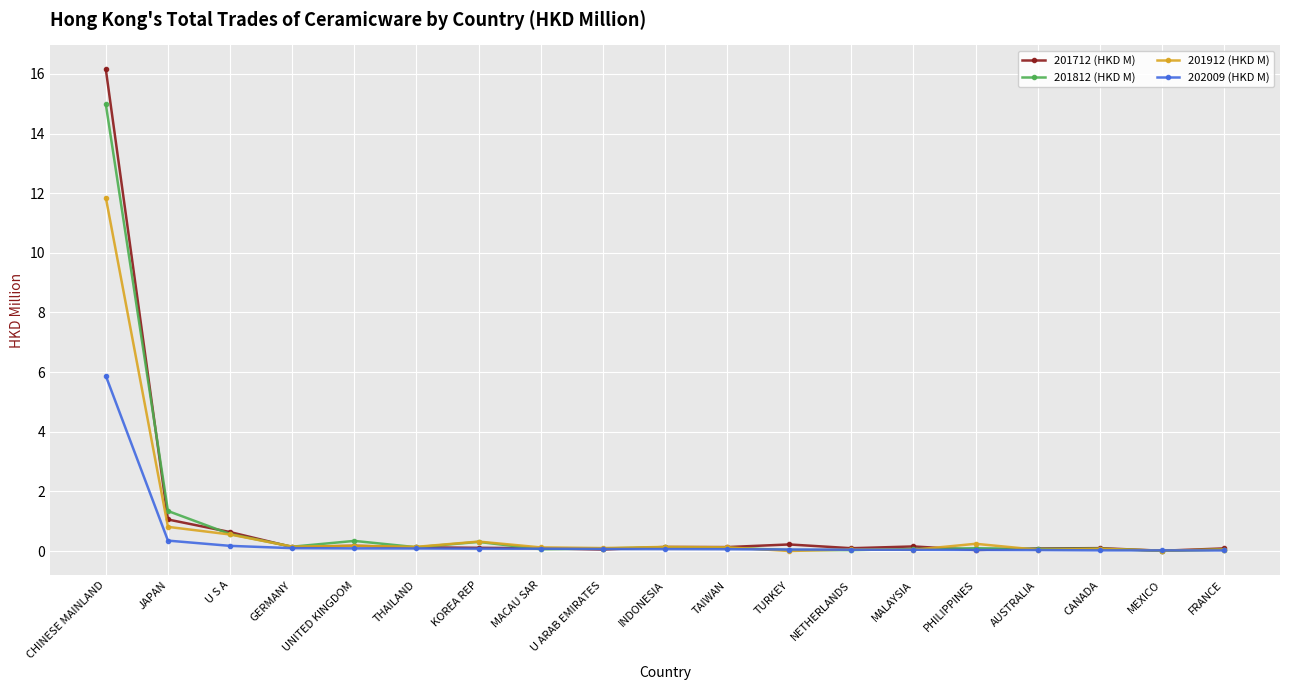

Rank the series by their maximum value, from lowest to highest.

202009 (HKD M), 201912 (HKD M), 201812 (HKD M), 201712 (HKD M)